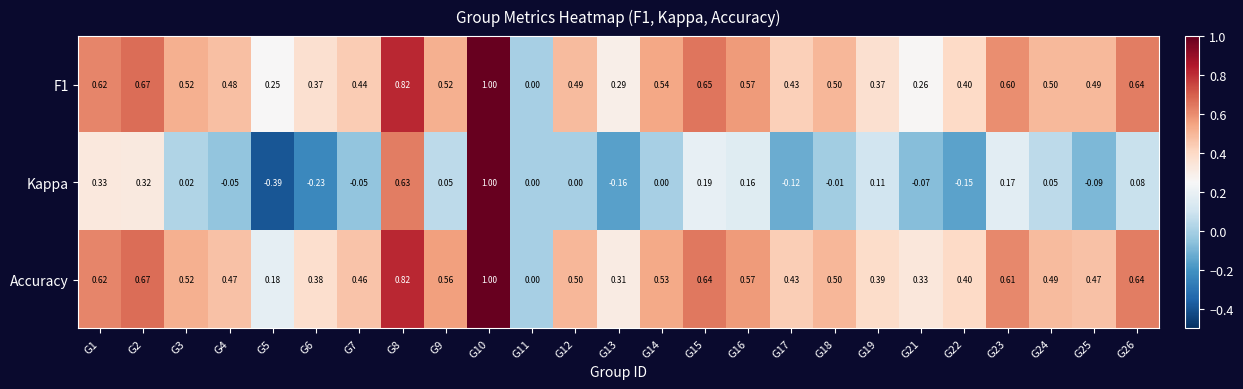

Which series has the largest range (max minus min)?

Kappa